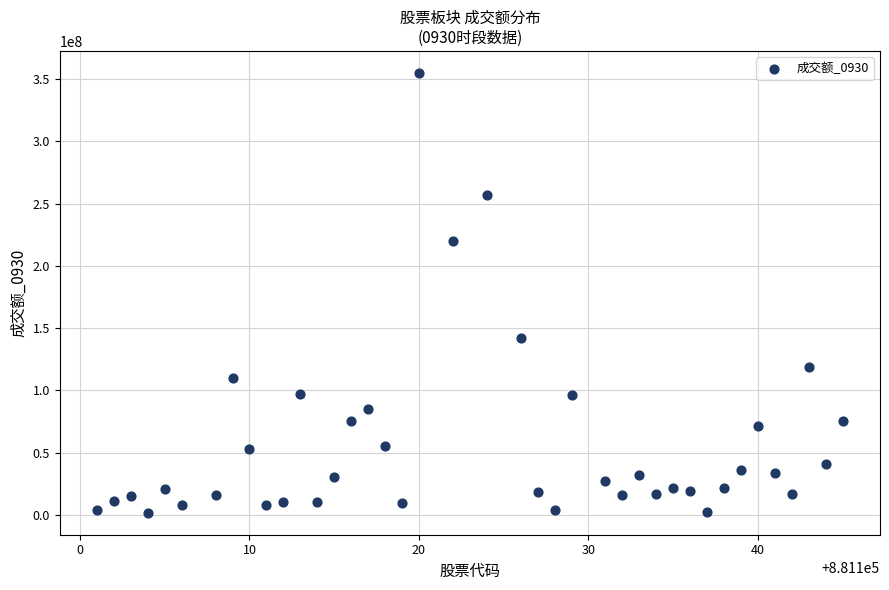

What is the range of Y values (max minus min)?

353426728